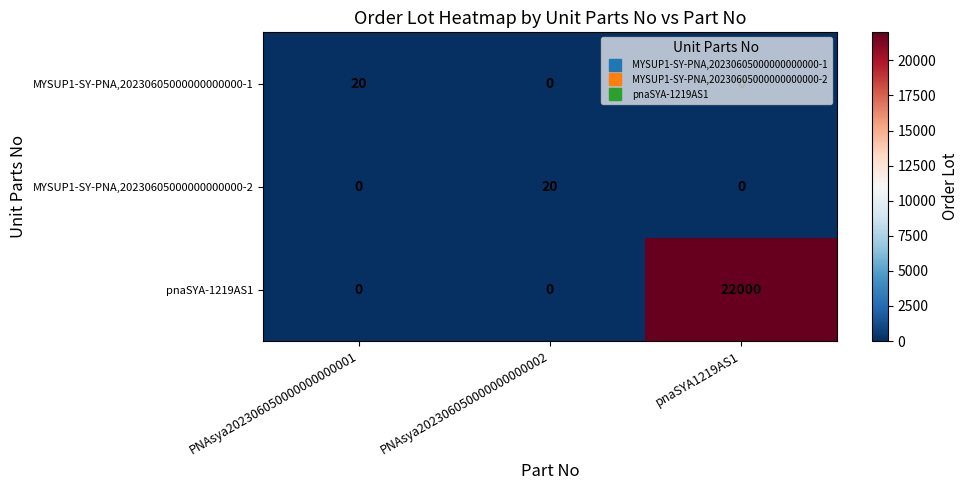

What is the difference between the maximum and minimum values in the pnaSYA-1219AS1 series?

22000